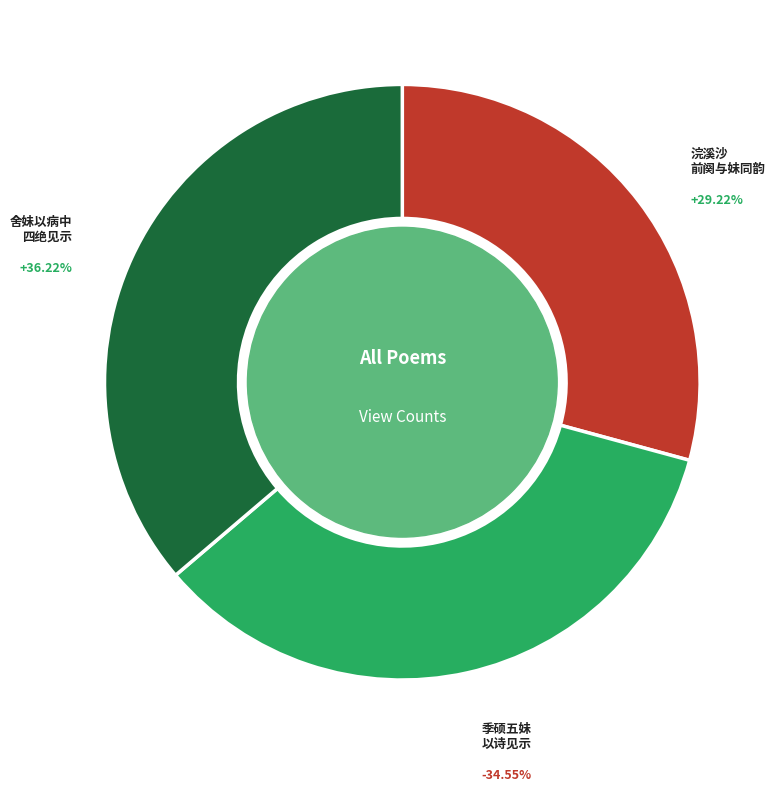

Combined, do 季硕五妹以诗见示题其卷后 and 浣溪沙 前阕与妹同韵，妹以未尽更作再赠 account for over 50%?

Yes